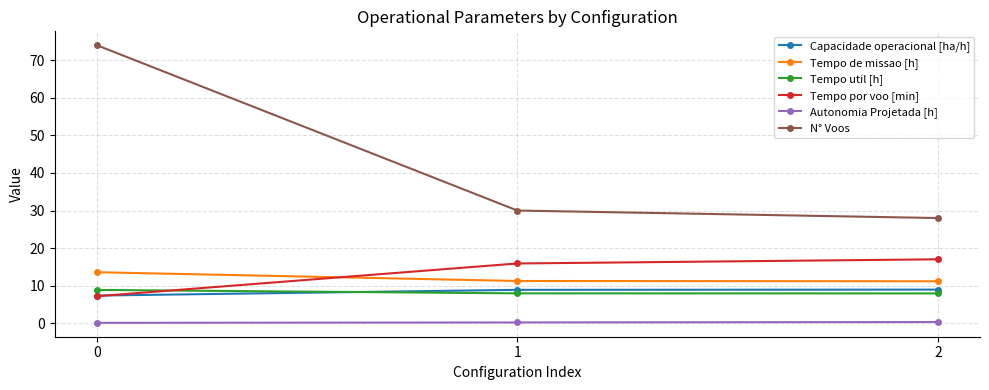

What is the total value across all series at 0?

111.1